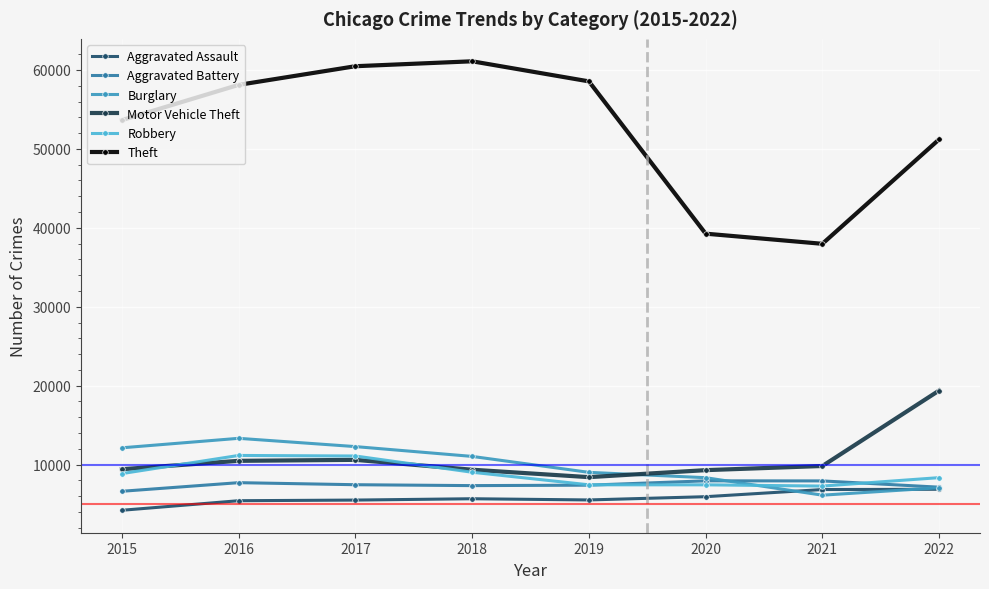

What are all the series names shown in the legend?

Aggravated Assault, Aggravated Battery, Burglary, Motor Vehicle Theft, Robbery, Theft